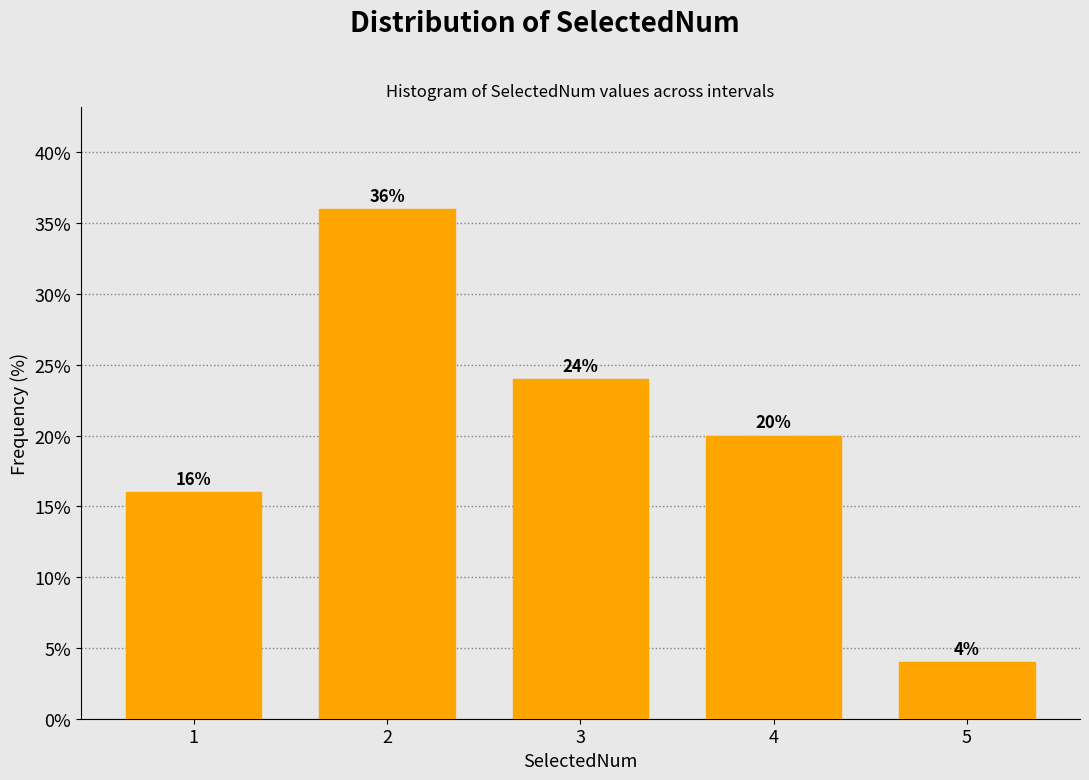

Reading right to left, what are all the values shown in this chart?

4	20	24	36	16